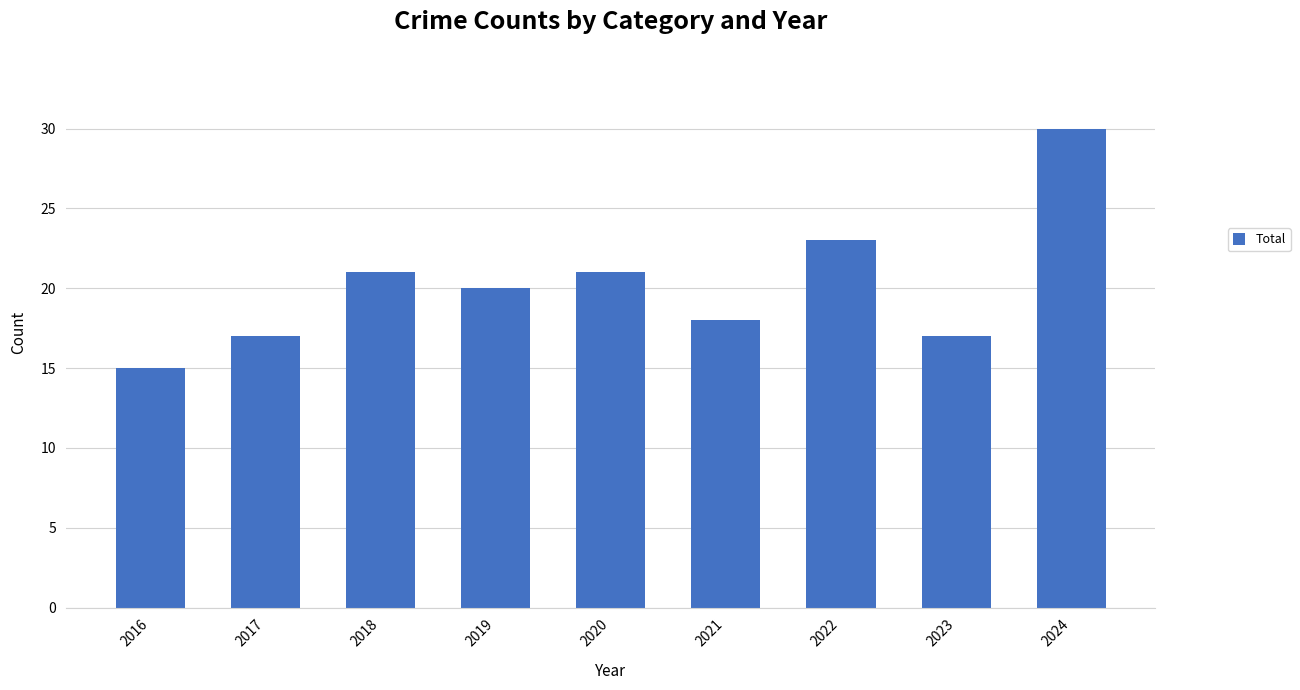

What is the ratio of the value at 2021 to the value at 2022?

0.8